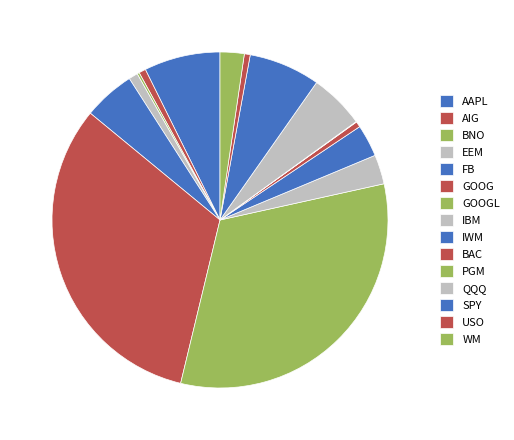

Which category has the biggest portion of the pie?

GOOGL